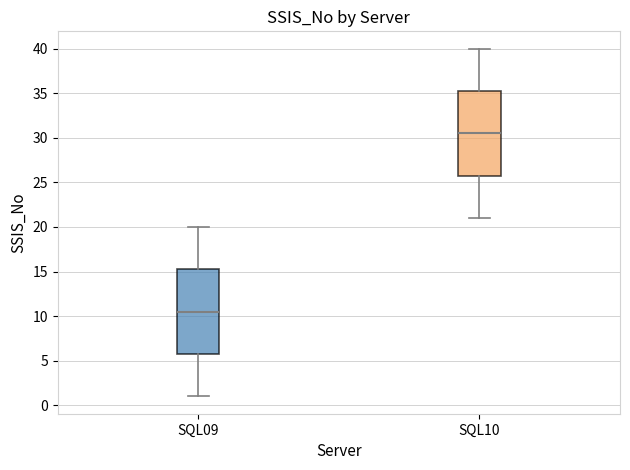

Reading left to right, transcribe this box plot: for each box, give where its median line is, the range the box spans, and where its two whiskers end, as read against the y-axis. The values are not printed on the chart, so give them approximately, as read against the axis.

SQL09: median 10.5, box 6.0 to 15.5, whiskers 1.0 to 20.0
SQL10: median 30.5, box 26.0 to 35.5, whiskers 21.0 to 40.0